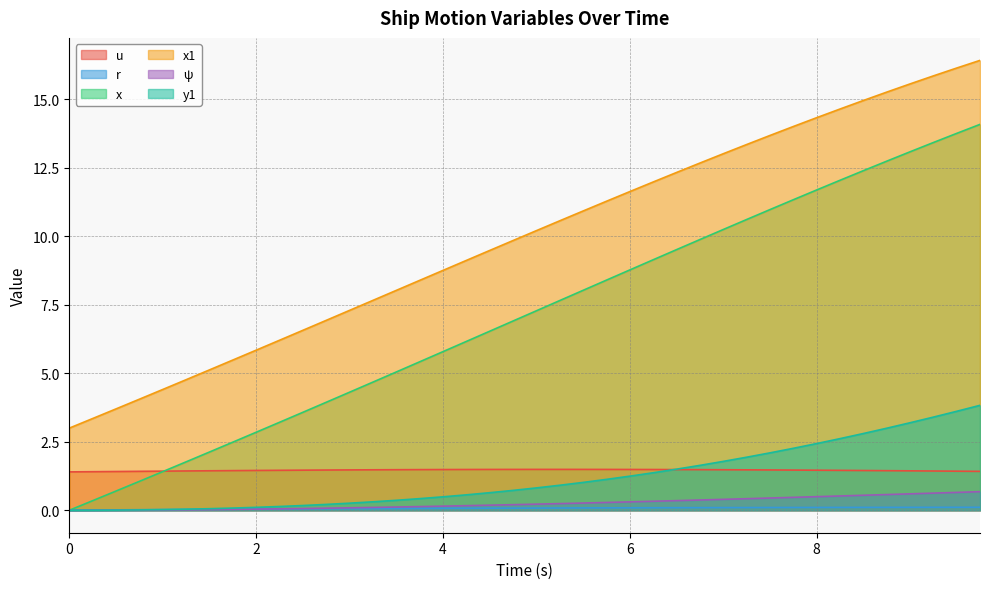

The value of y1 at 7.0 is 1.0. True or false?

False